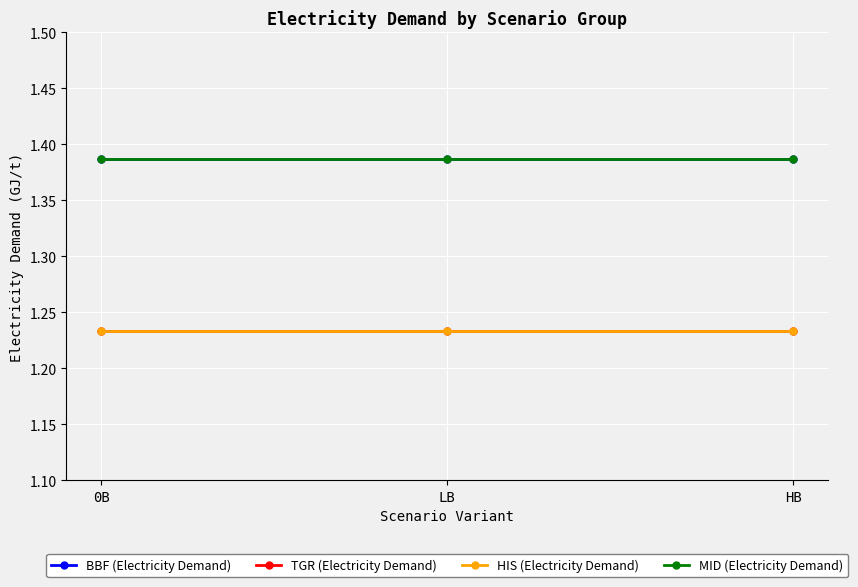

What is the total value across all series at HB?

5.2